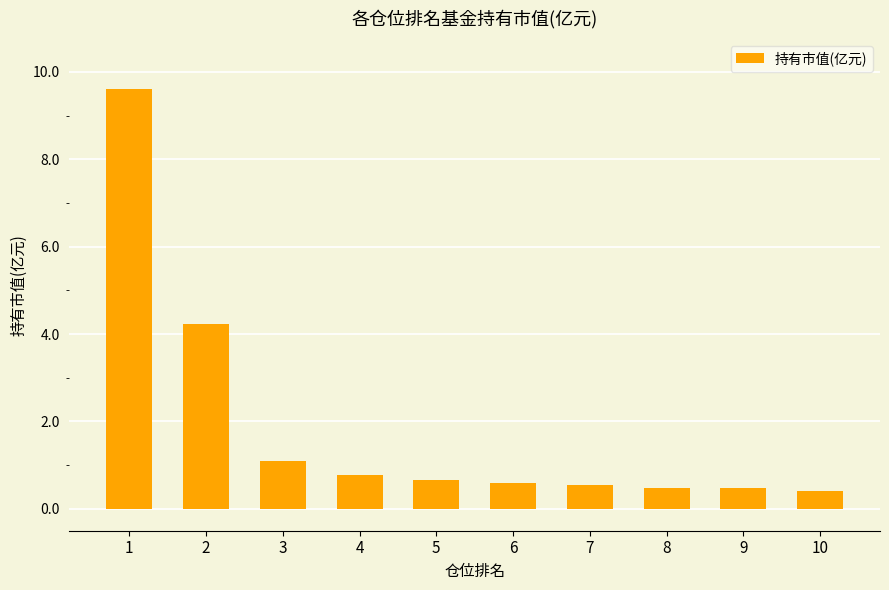

The value at 1 is 12.7. True or false?

False